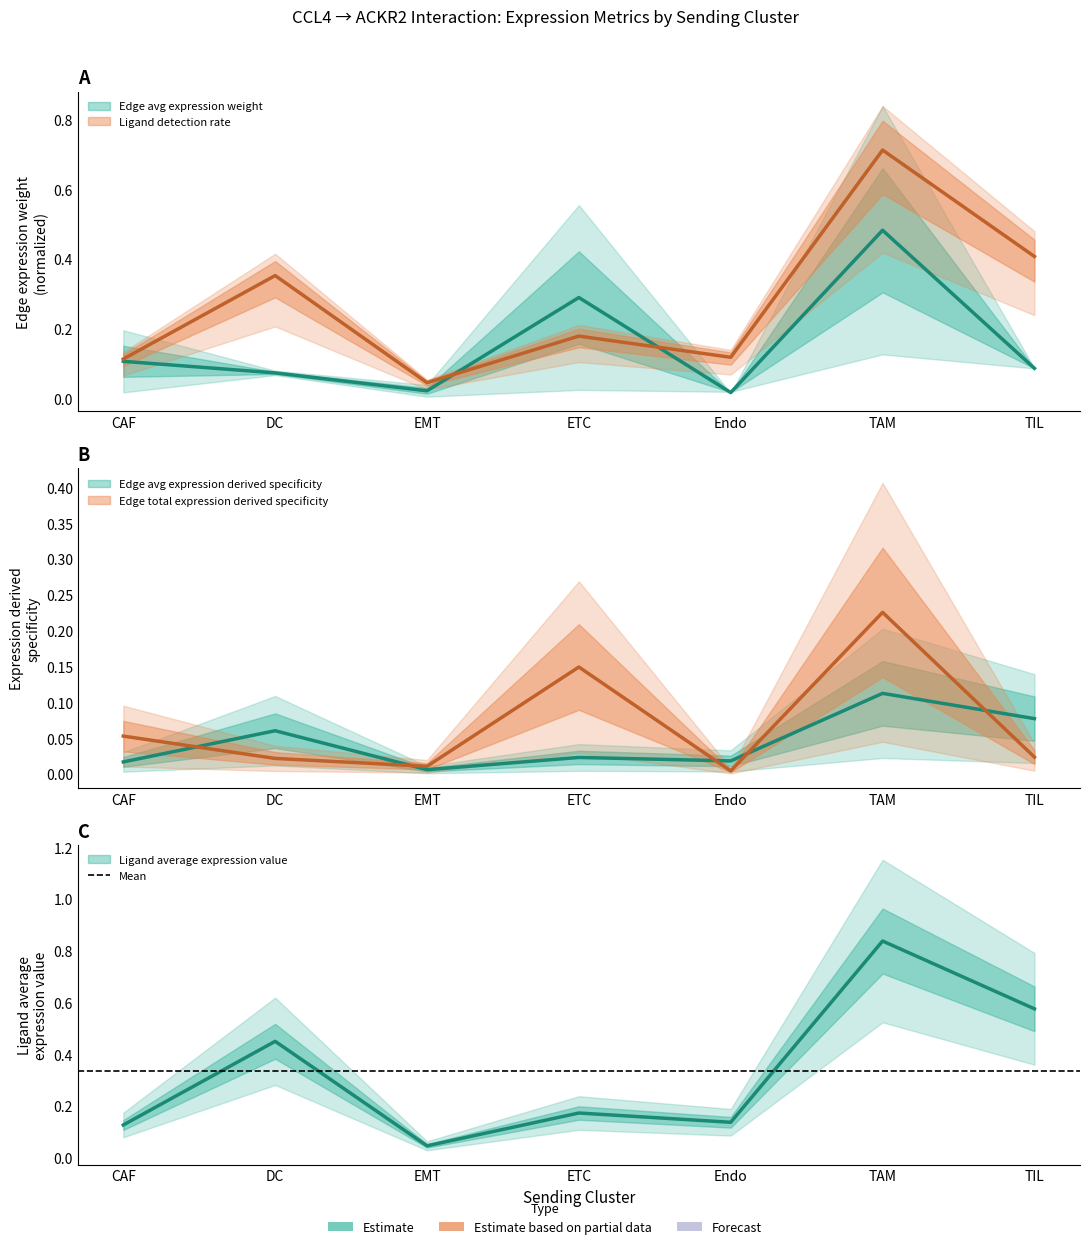

Which category has the lowest value in the Edge average expression derived specificity series?

EMT